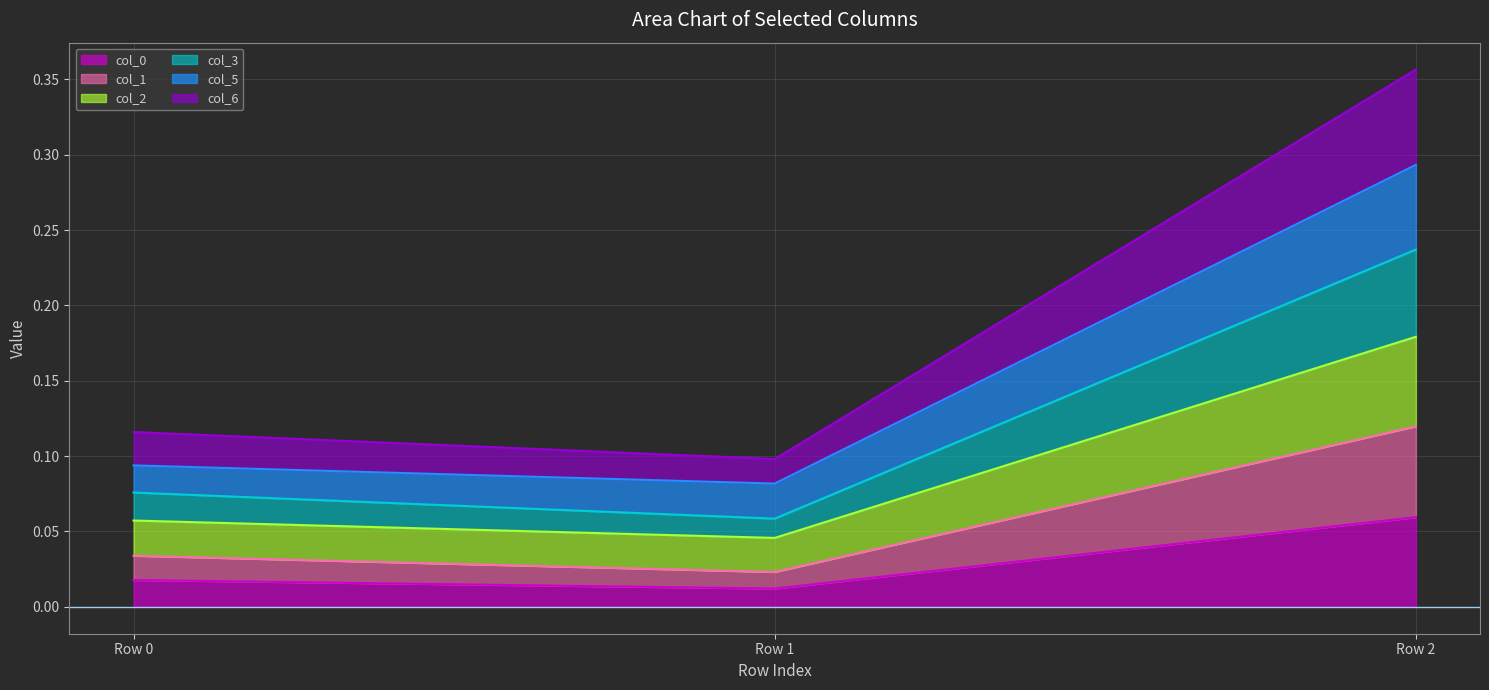

Reading left to right, list all the values displayed in this chart.

col_0 line: 0.0	0.0	0.1
col_1 line: 0.0	0.0	0.1
col_2 line: 0.1	0.0	0.2
col_3 line: 0.1	0.1	0.2
col_5 line: 0.1	0.1	0.3
col_6 line: 0.1	0.1	0.4